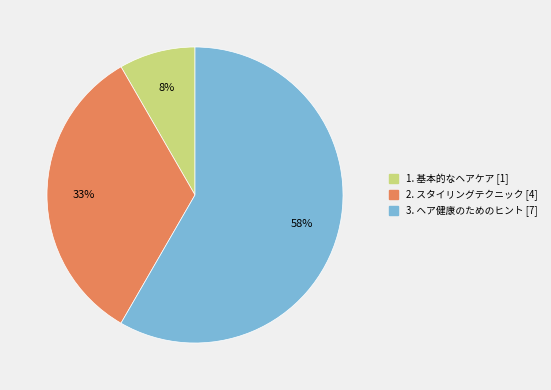

Between 3. ヘア健康のためのヒント and 1. 基本的なヘアケア, which is larger?

3. ヘア健康のためのヒント